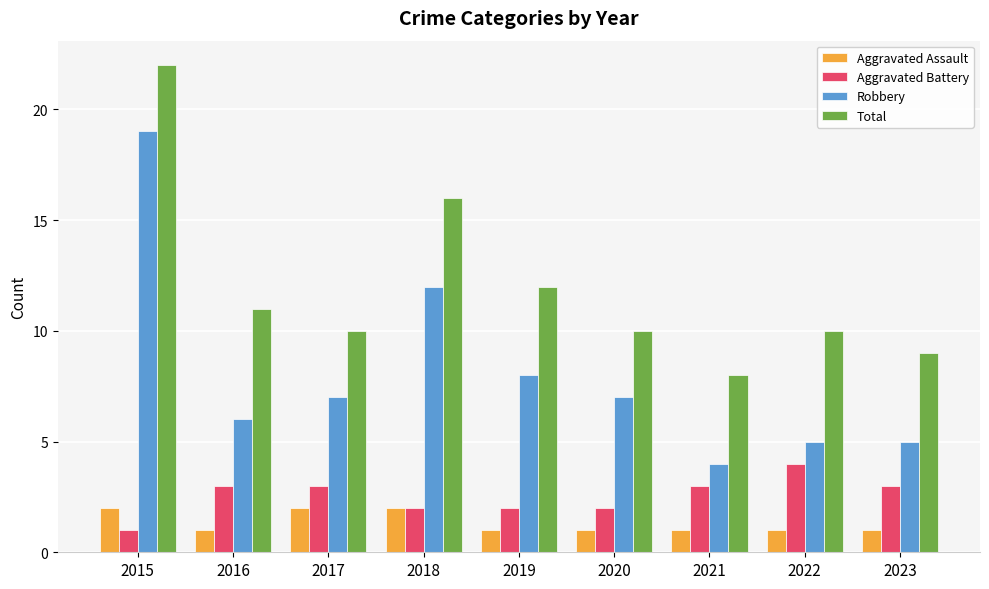

What is the value of the Aggravated Assault bar at the 7th from the left?

1